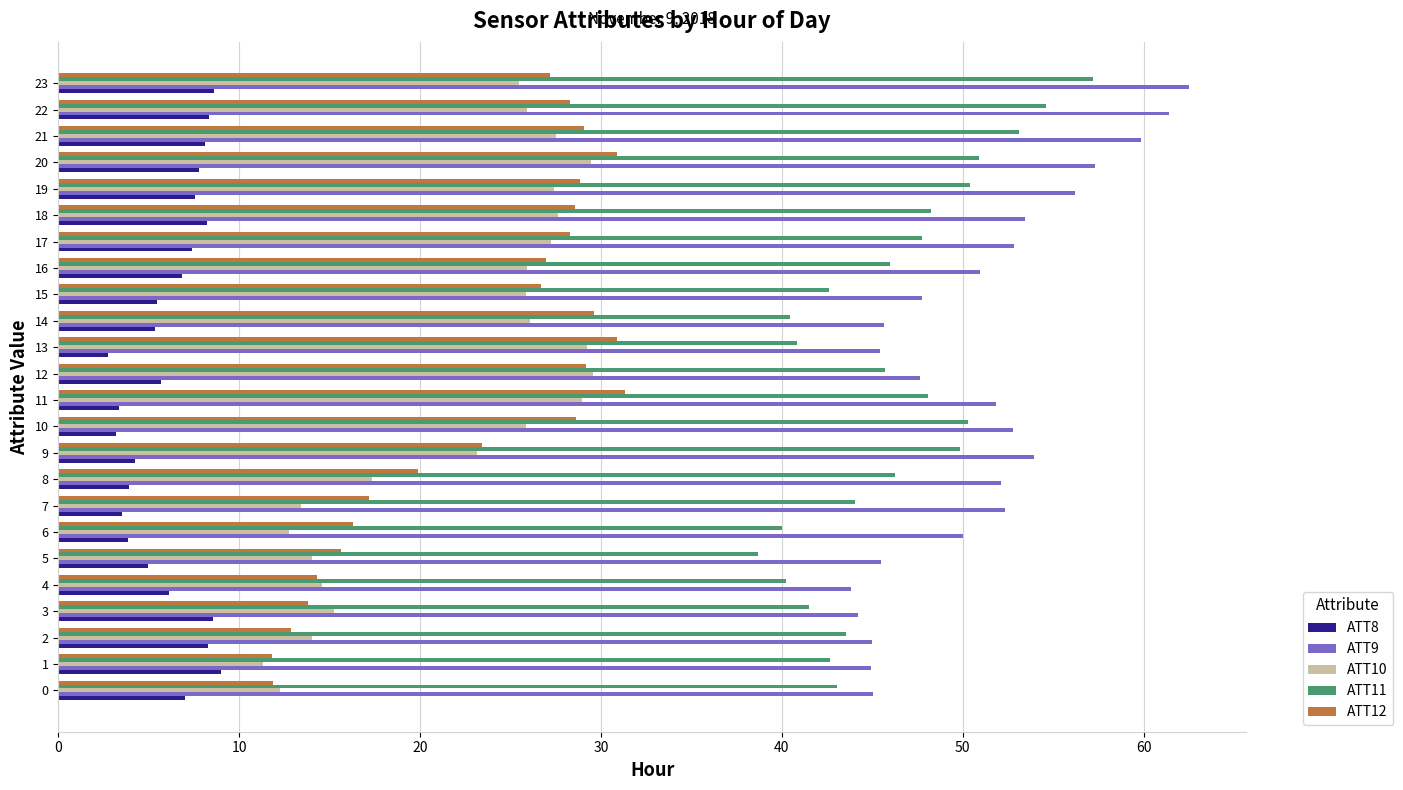

What is the difference between the maximum and minimum values in the ATT11 series?

18.5